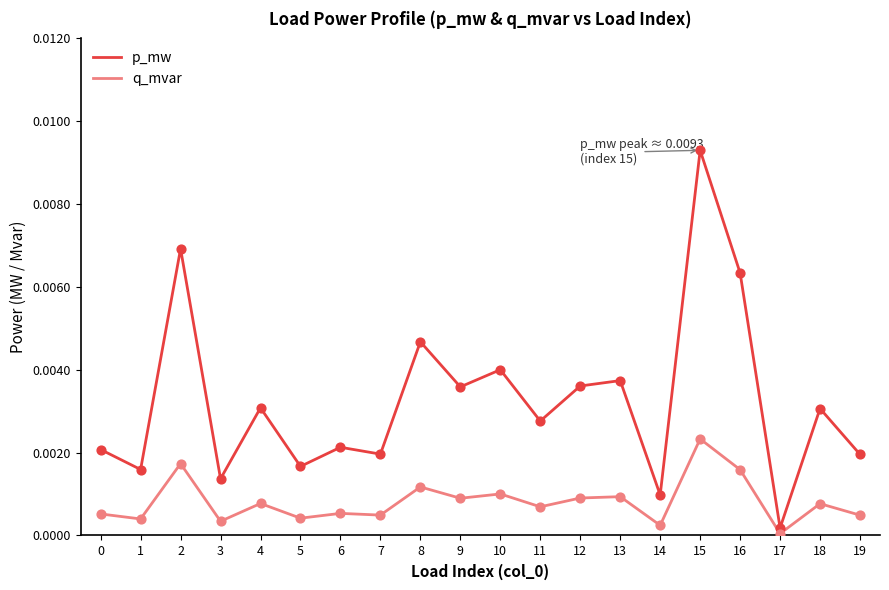

Which series has the largest total across all categories?

p_mw